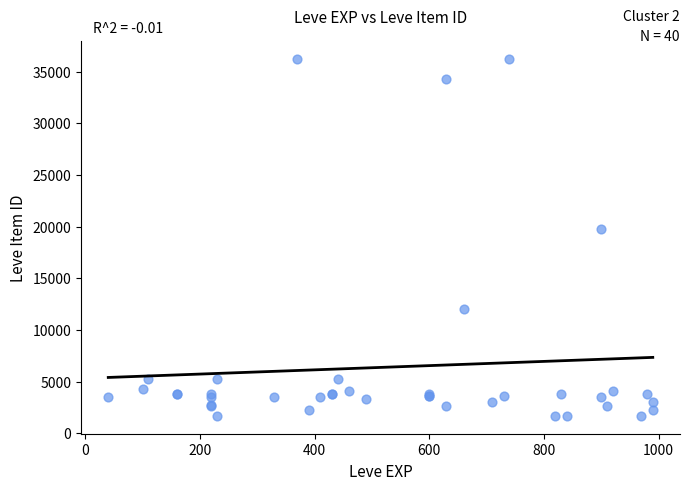

What Y value in the scatter plot is closest to 18967?

19744